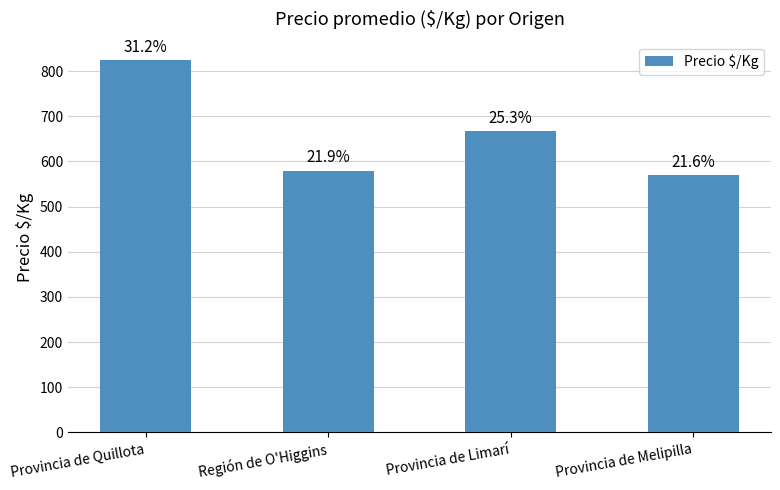

List the labels in order of value, largest first.

Provincia de Quillota, Provincia de Limarí, Región de O'Higgins, Provincia de Melipilla